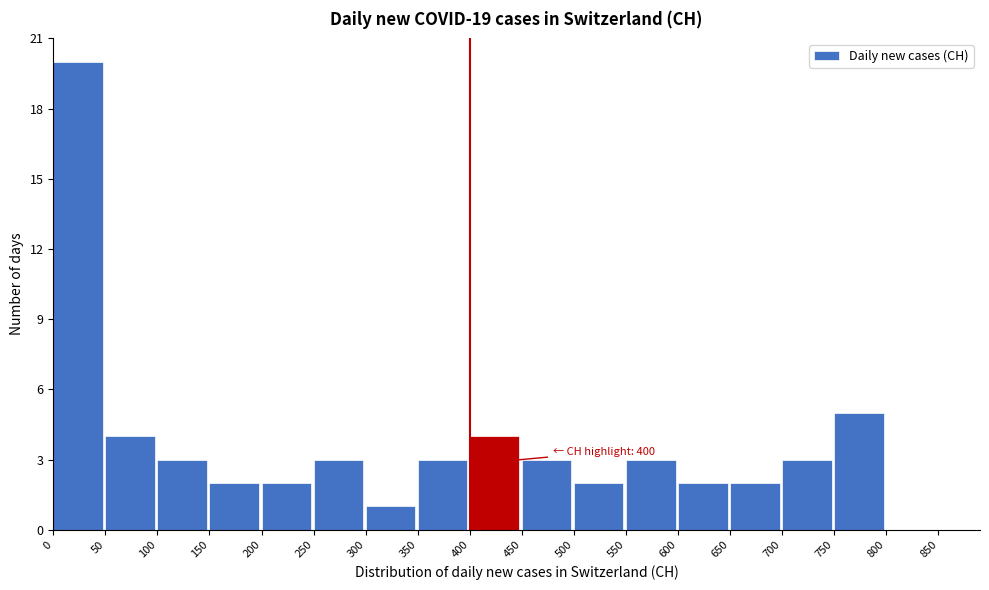

Which range on the x-axis has the tallest bar?

0 to 50